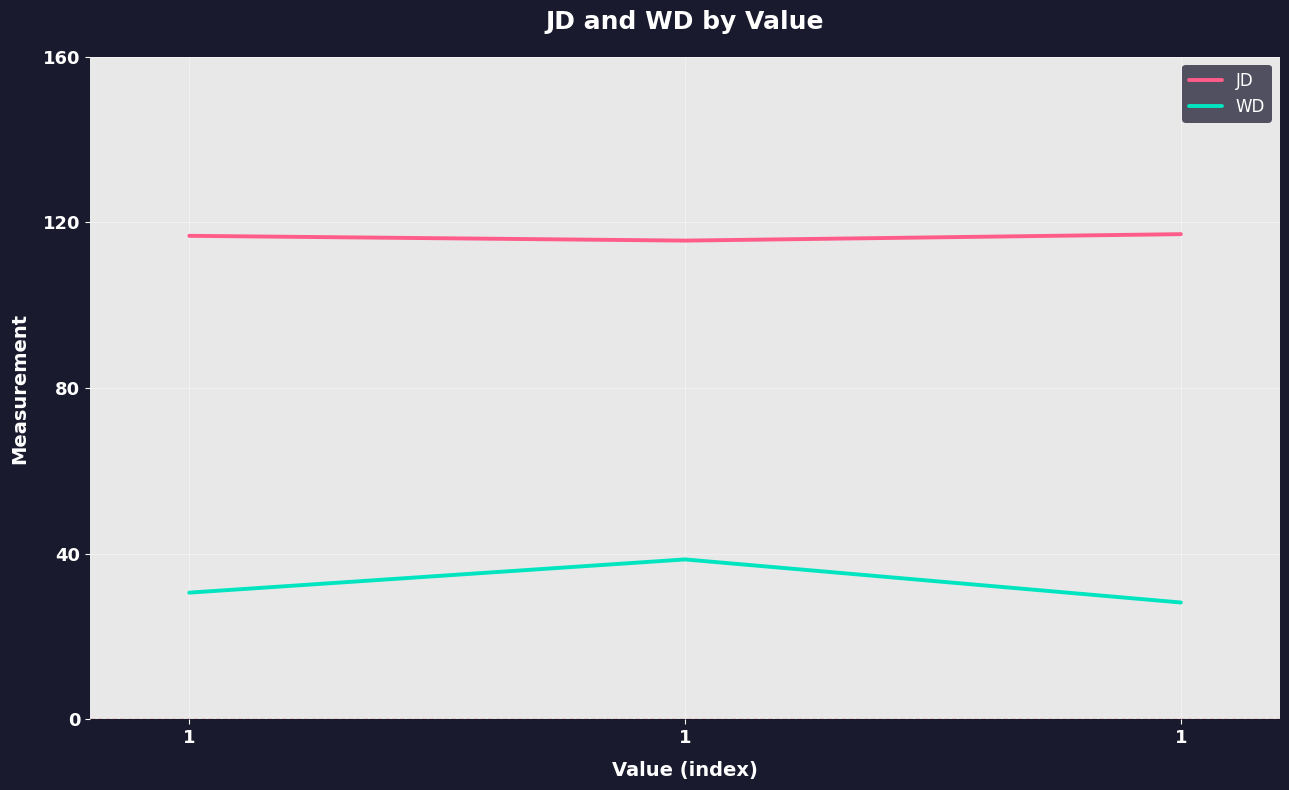

What is the difference between the JD values at 1 and 1?

1.2